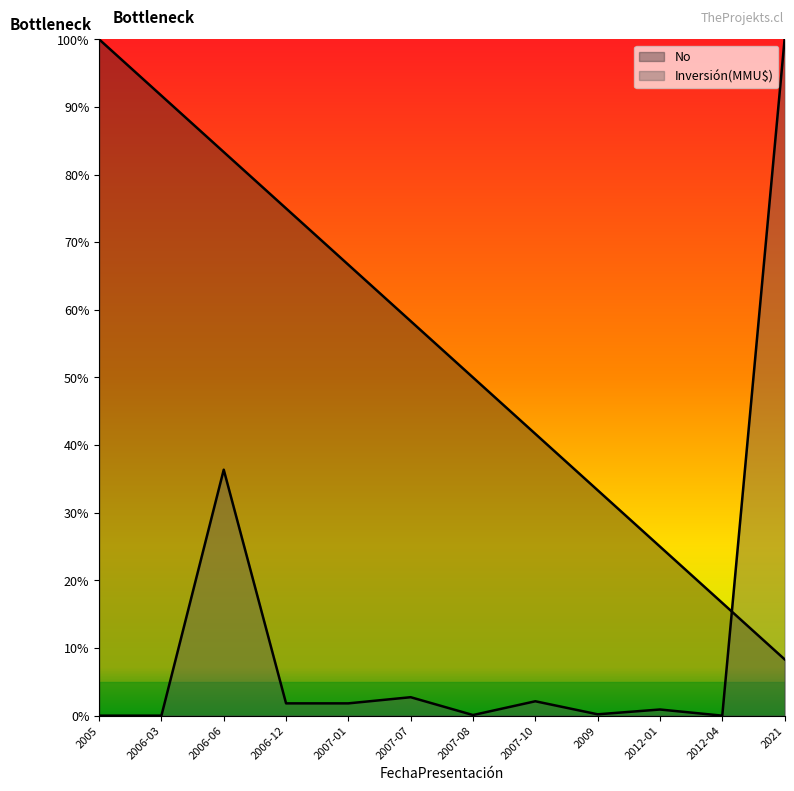

What position from the left is 2009?

9